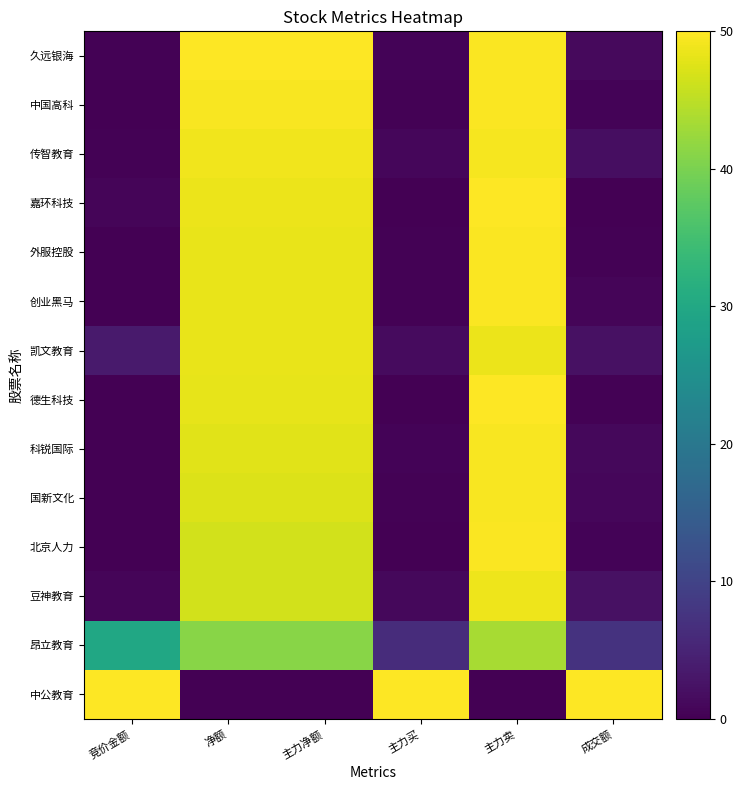

Between 竞价金额 and 成交额, which series saw the biggest shift?

昂立教育